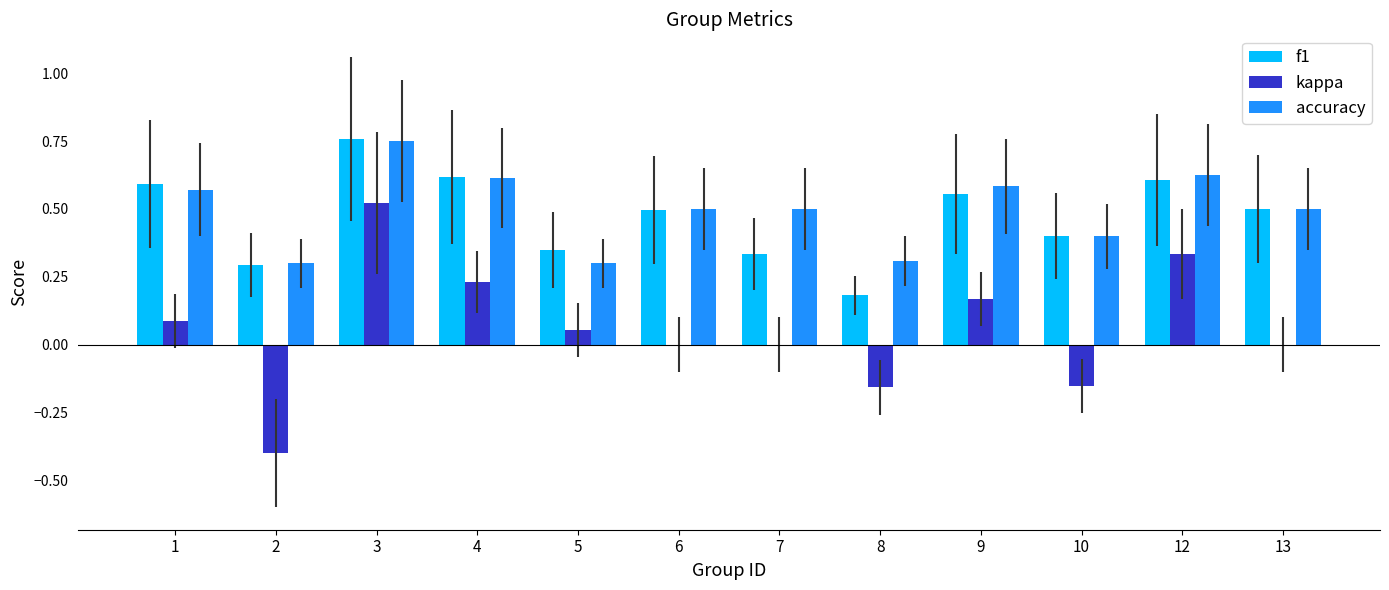

Which series changed the most between 7 and 9?

f1